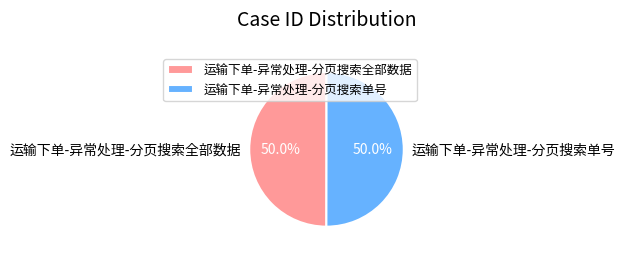

Combined, what portion of the pie is 运输下单-异常处理-分页搜索单号 and 运输下单-异常处理-分页搜索全部数据?

100.0%